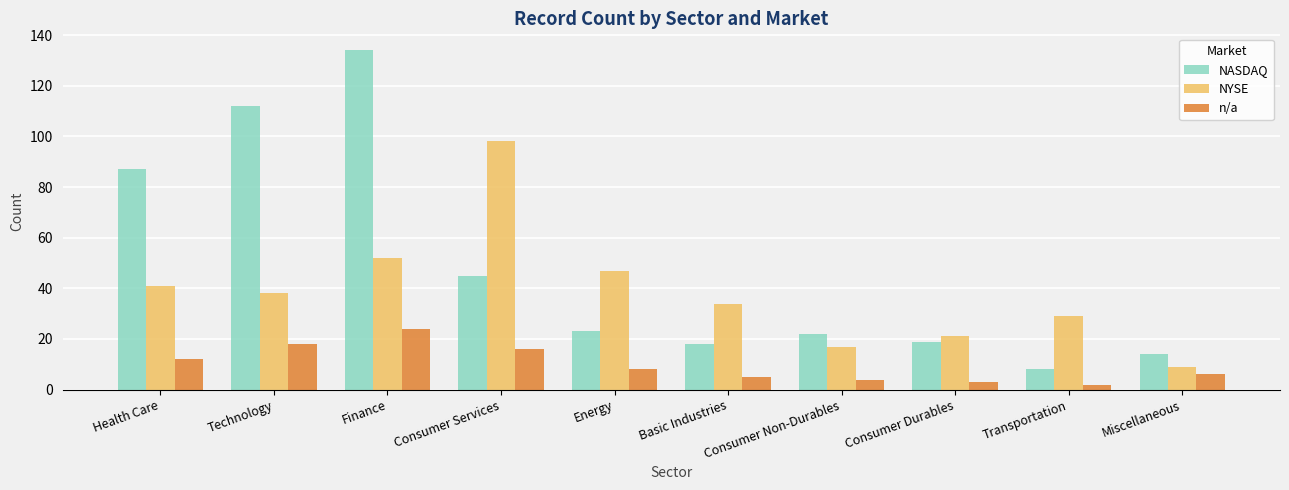

At which label does NYSE reach its peak?

Consumer Services